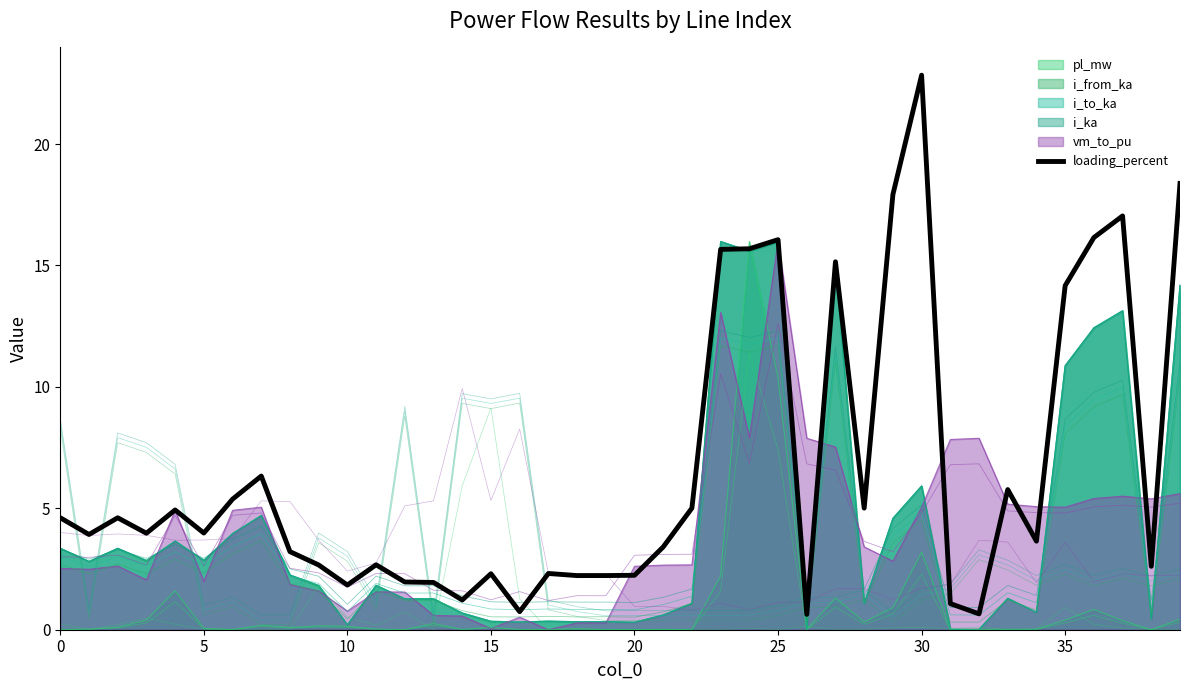

How many values exceed 3?

24